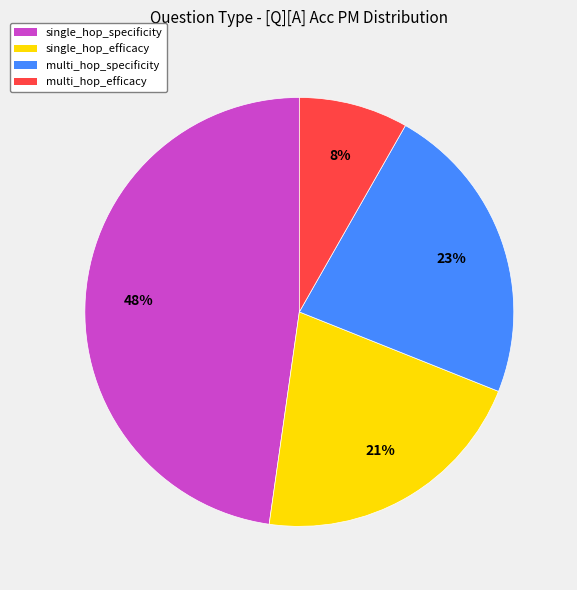

What is the largest slice in the pie chart?

single_hop_specificity